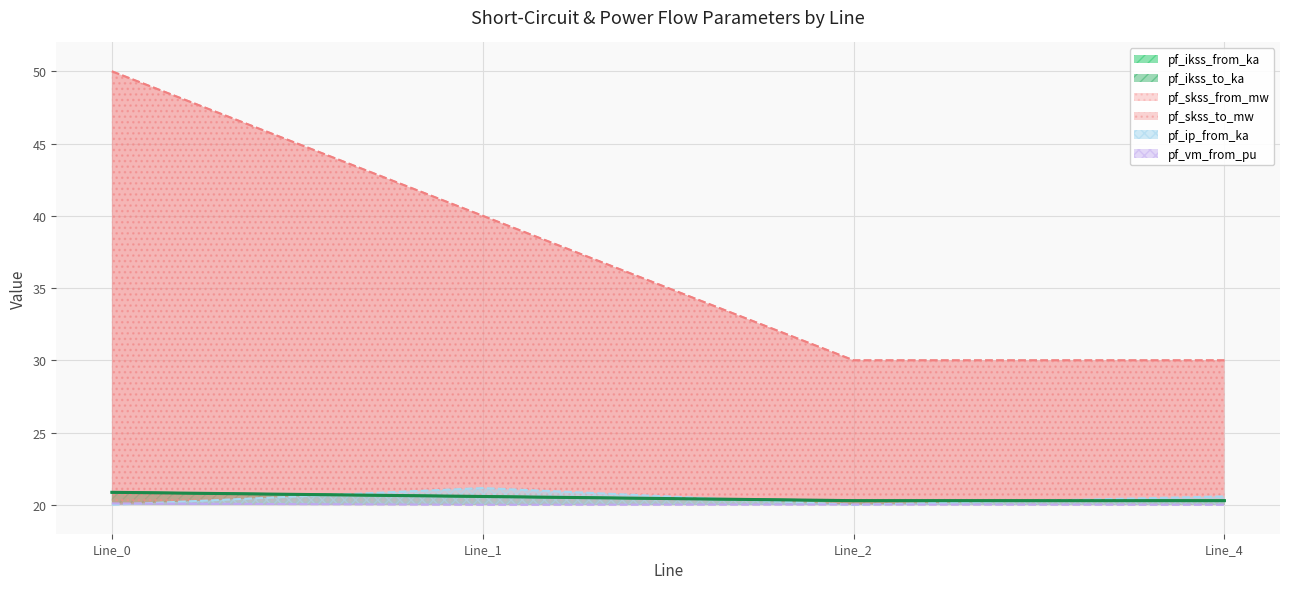

How many lines are shown in the chart?

6